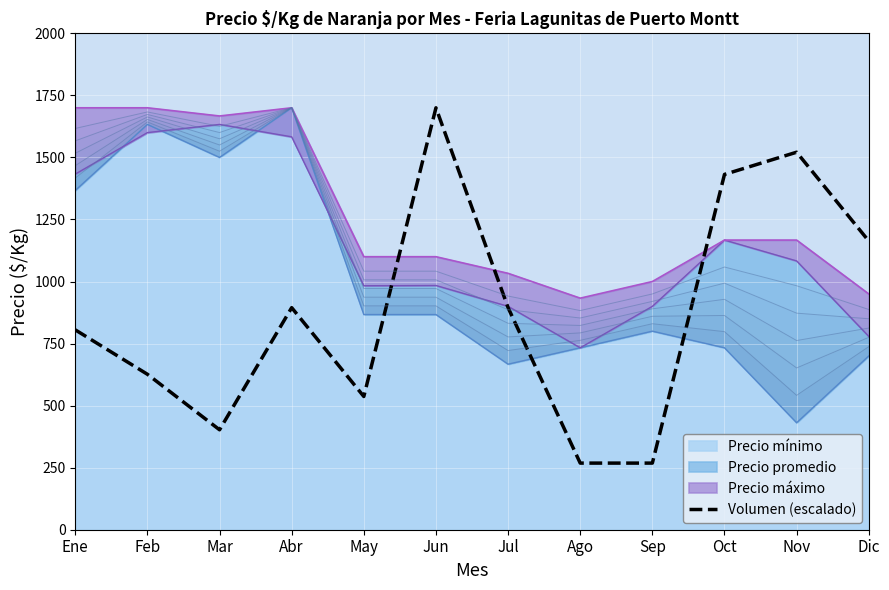

Where is the data nearest to the value 984?

Abr